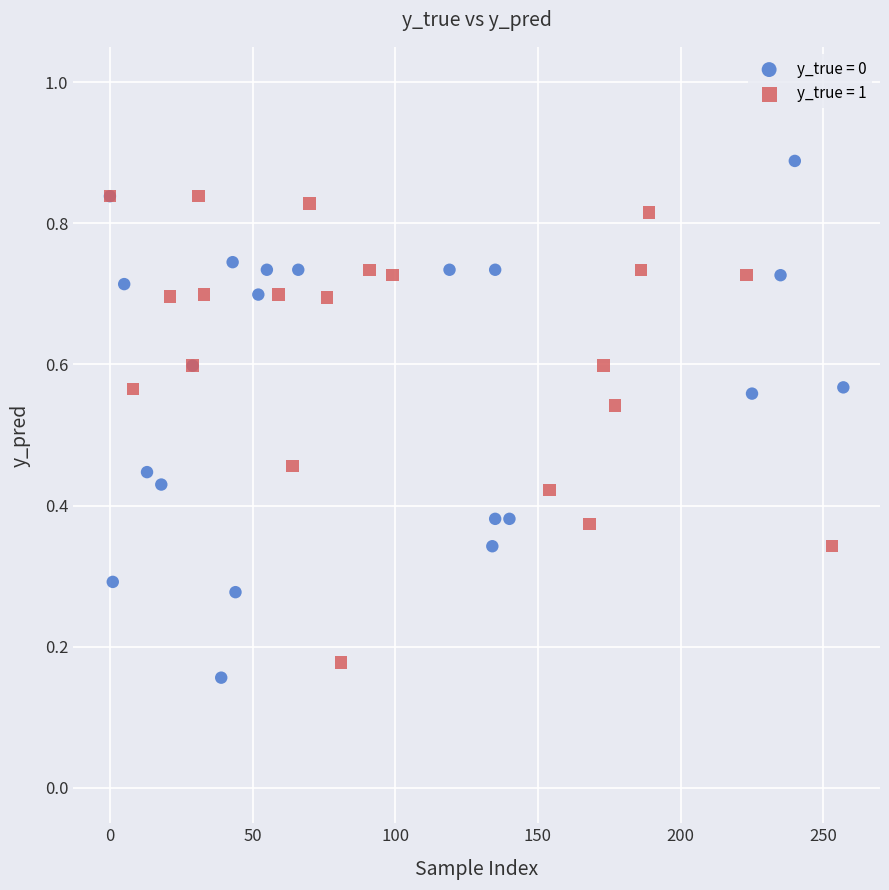

Which series contains the lowest Y value?

y_true = 0